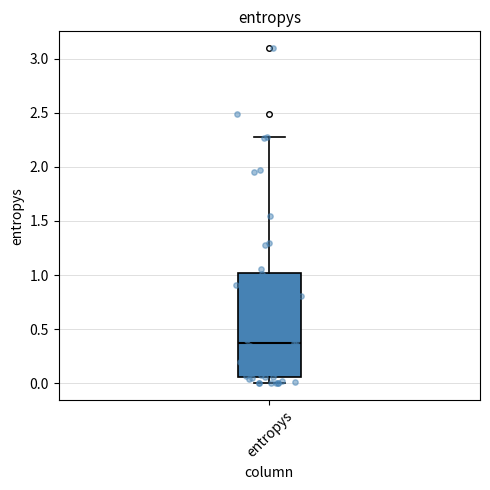

Read this box plot against the y-axis: the position of the median line, the range covered by the box, and the ends of both whiskers. The values are not printed on the chart, so give them approximately, as read against the axis.

median 0.40, box 0.05 to 1.00, whiskers 0.00 to 2.30